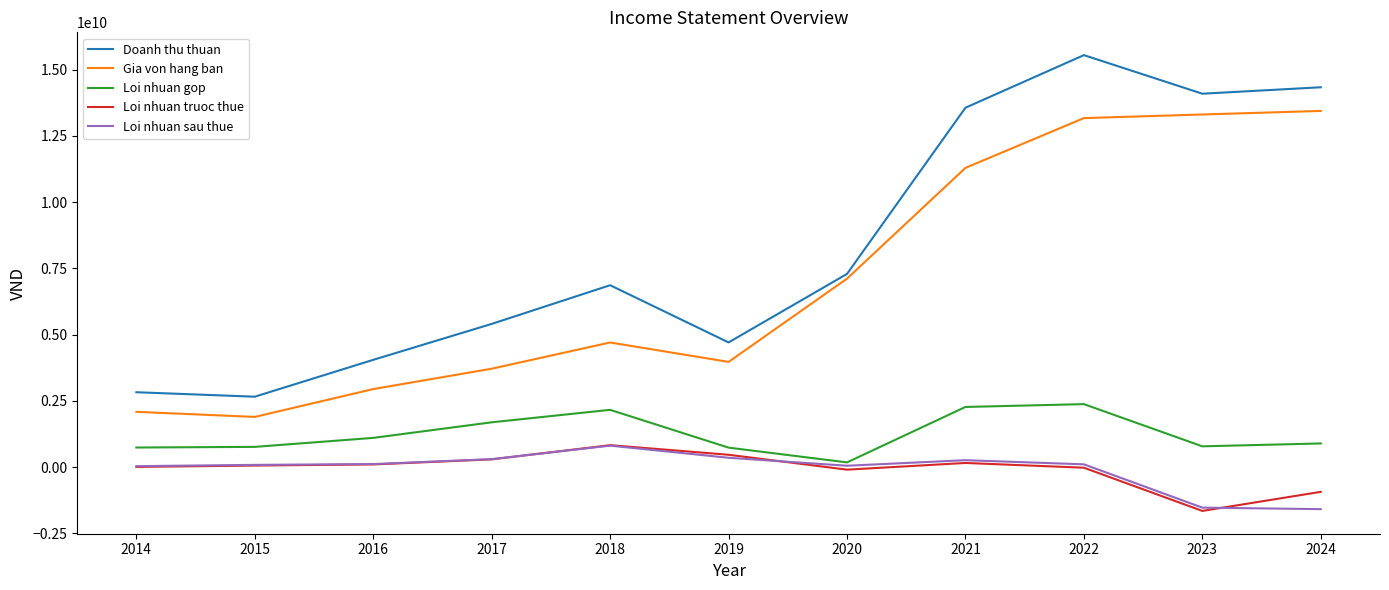

What are all the series names shown in the legend?

Doanh thu thuan, Gia von hang ban, Loi nhuan gop, Loi nhuan truoc thue, Loi nhuan sau thue